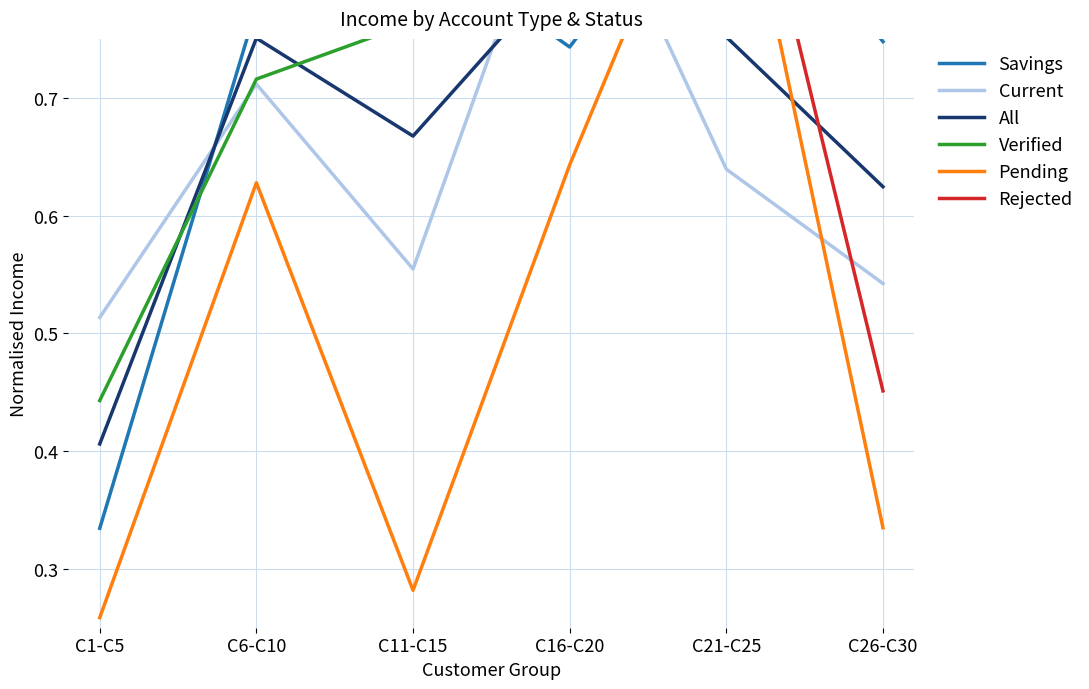

The Current series shows 0.9 at C16-C20. True or false?

True